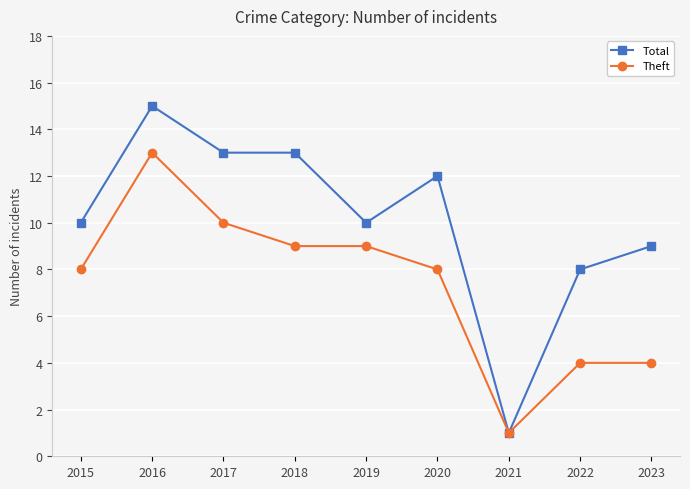

At how many categories does at least one series exceed 7?

8